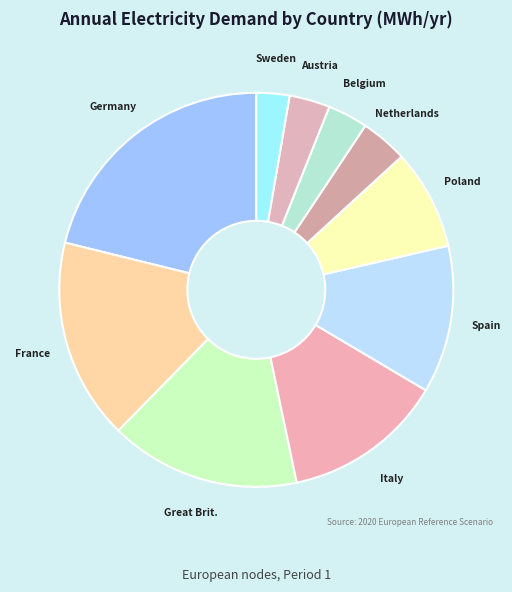

Between Spain and Italy, which is larger?

Italy